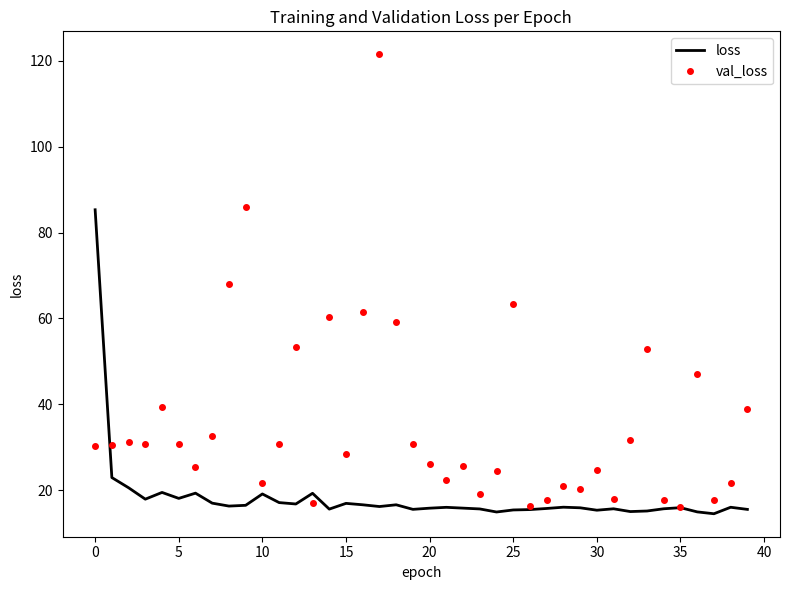

Which series has the largest total across all categories?

val_loss